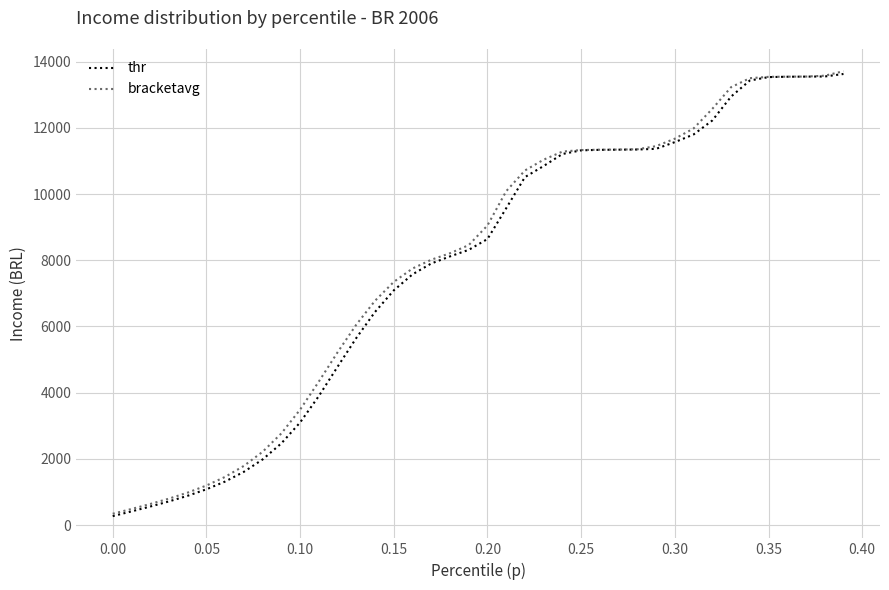

What is the lowest value of the bracketavg series?

341.9